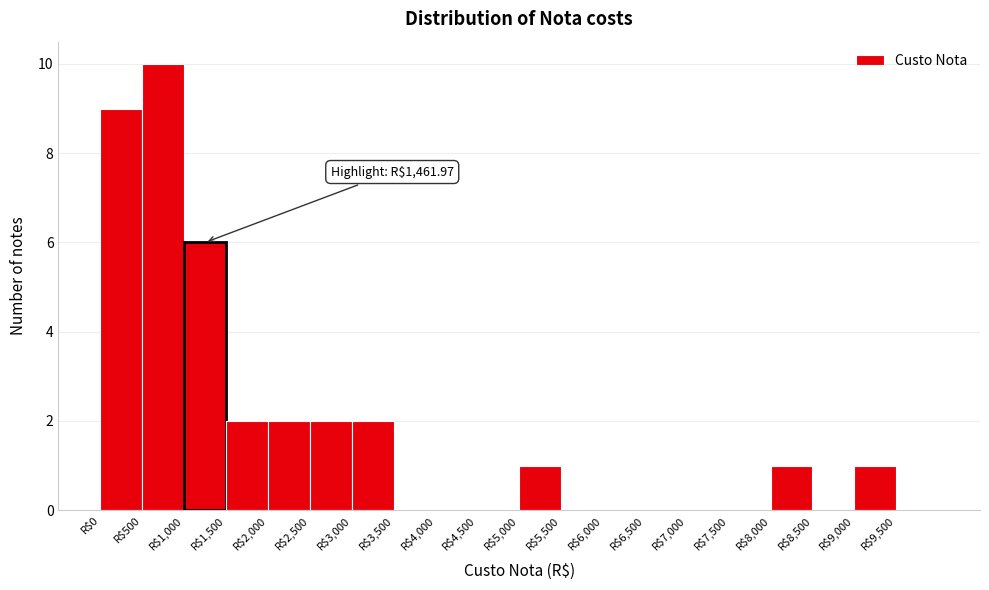

Which range on the x-axis has the tallest bar?

500 to 1000